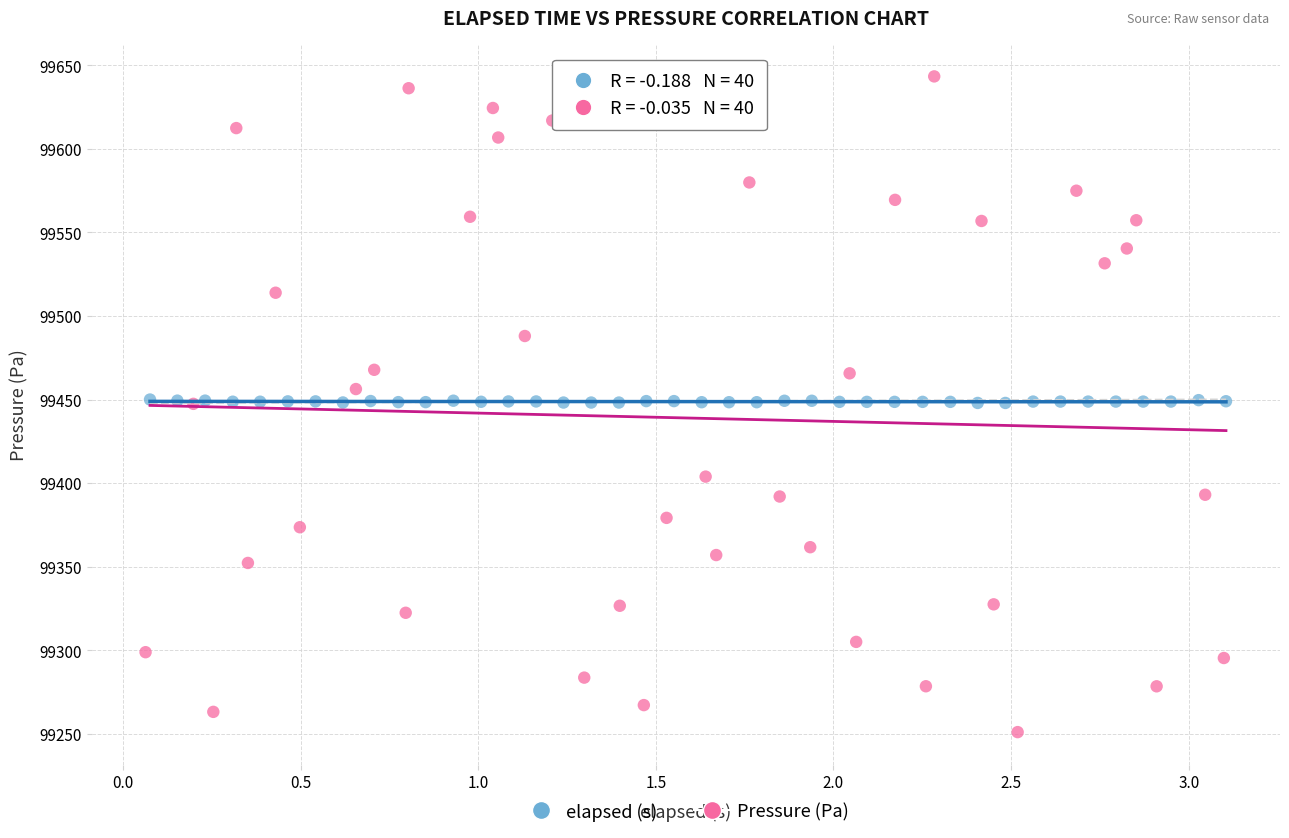

Which series contains the lowest Y value?

Pressure (Pa)